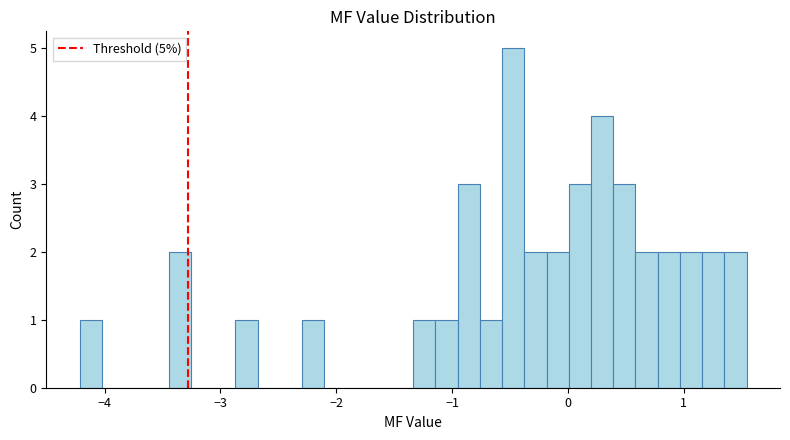

Around what value on the x-axis is the tallest bar? Give the approximate position of its centre, as read against the axis.

-0.5